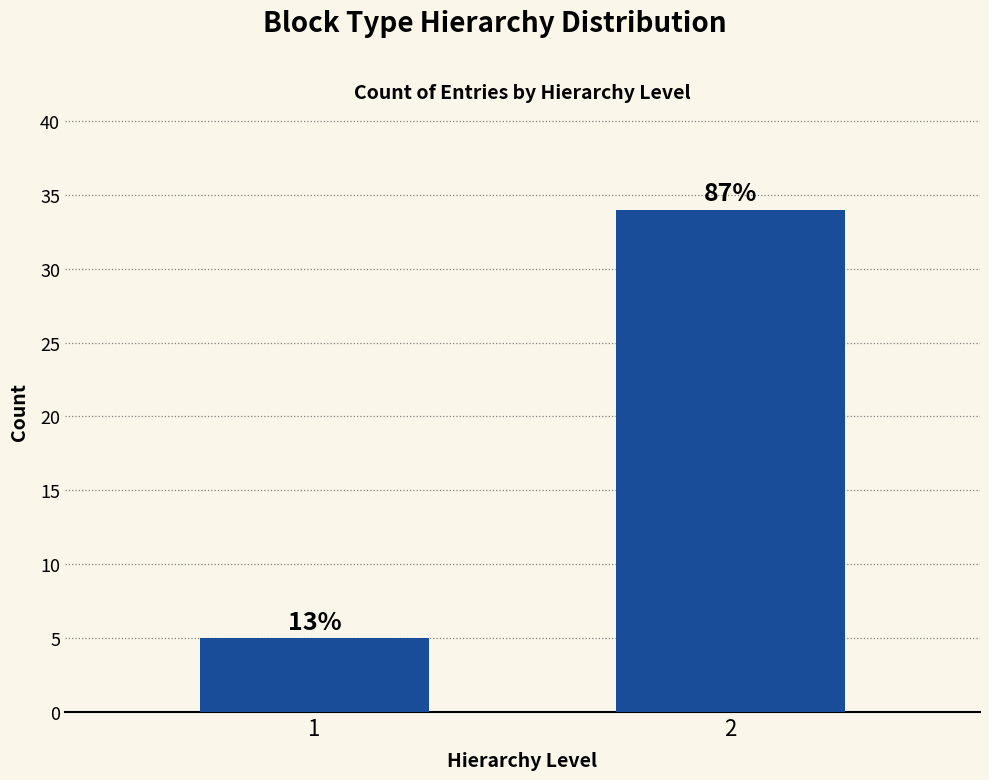

Are the bars horizontal?

No